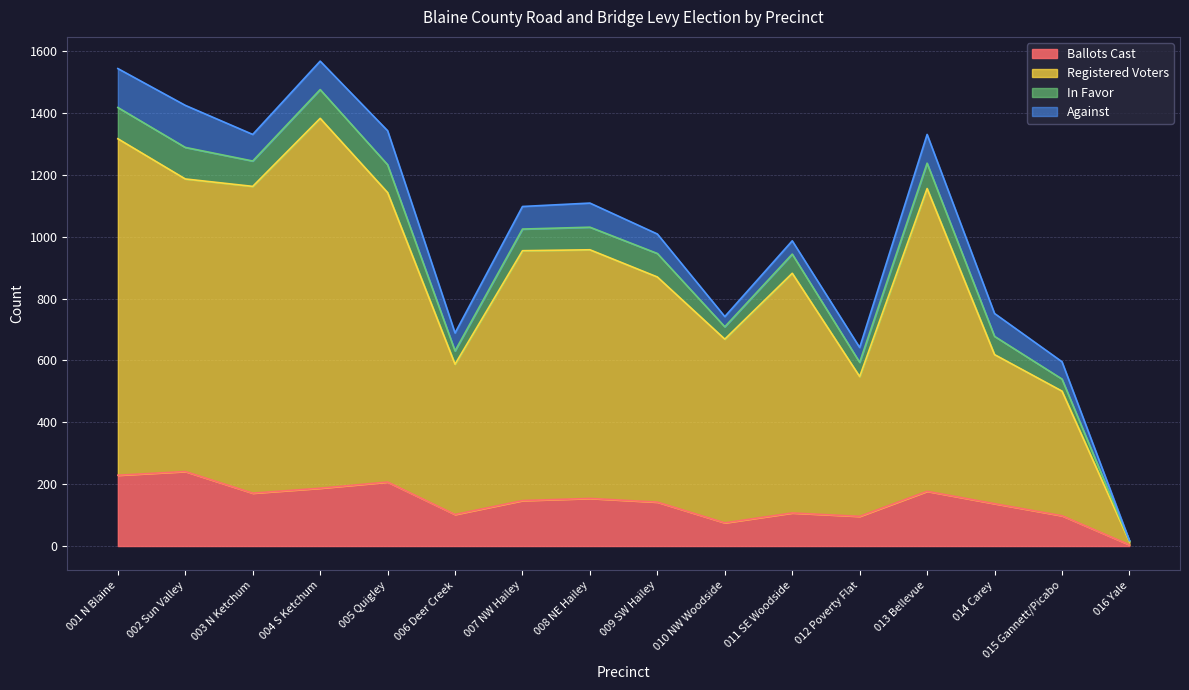

What is the greatest value displayed?

1383